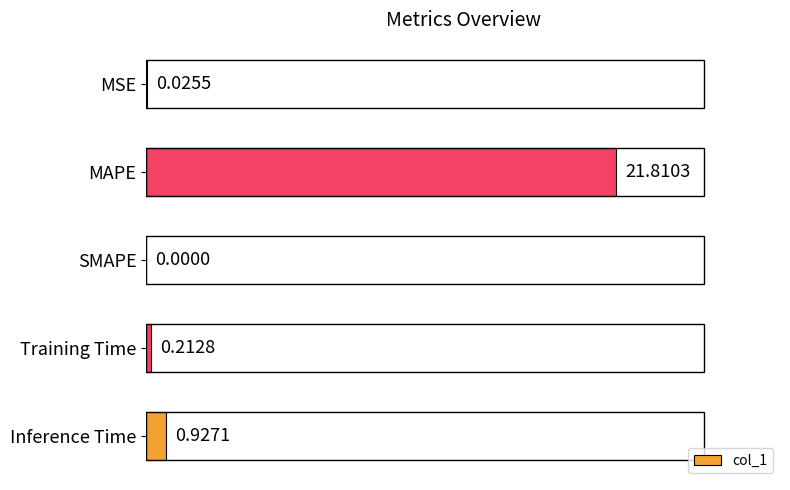

Which has a higher value, MAPE or Inference Time?

MAPE